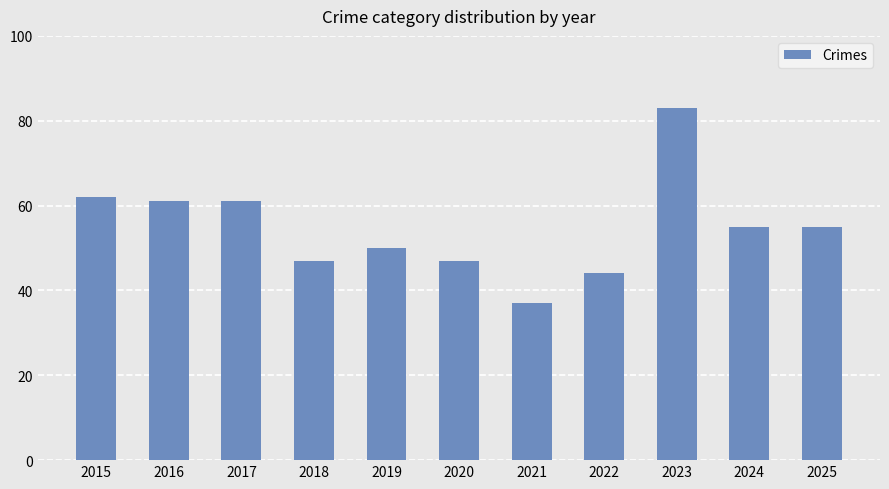

What is the average value?

55